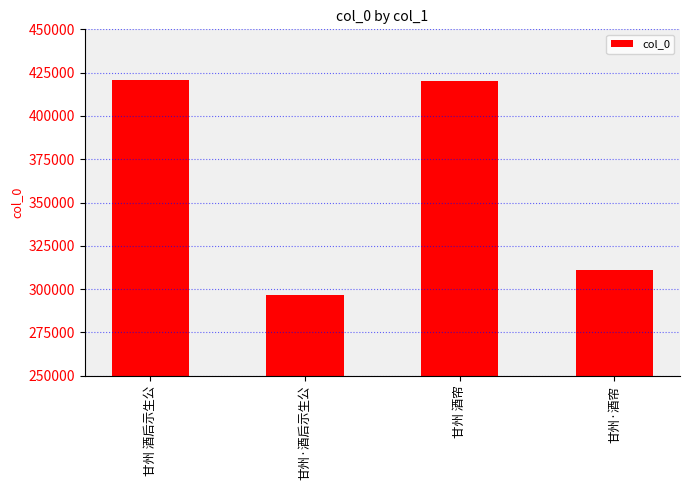

At which category does the chart reach its minimum across all series?

甘州·酒后示生公